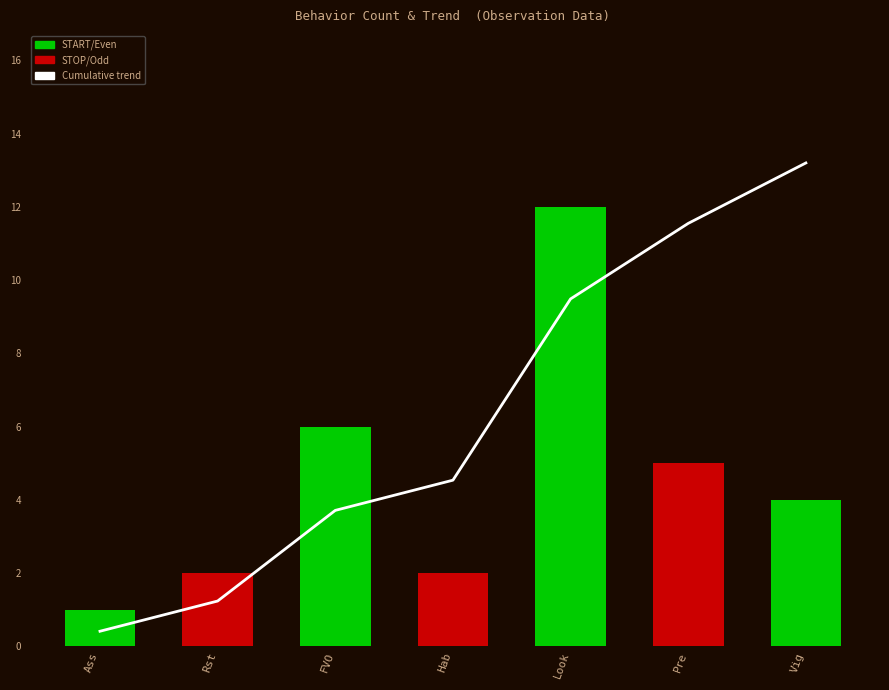

Rank the series by their maximum value, from highest to lowest.

Cumulative trend, Behavior count